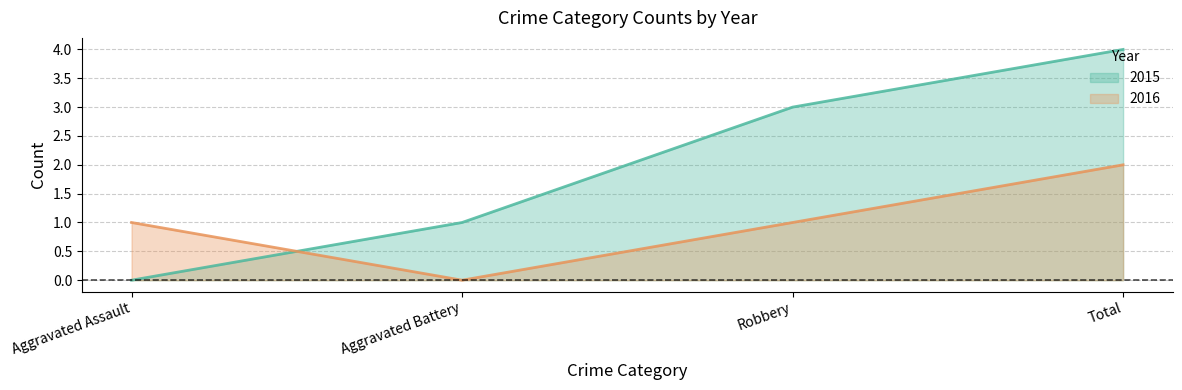

Reading left to right, what are all the values shown in this chart?

2015: 0	1	3	4
2016: 1	0	1	2